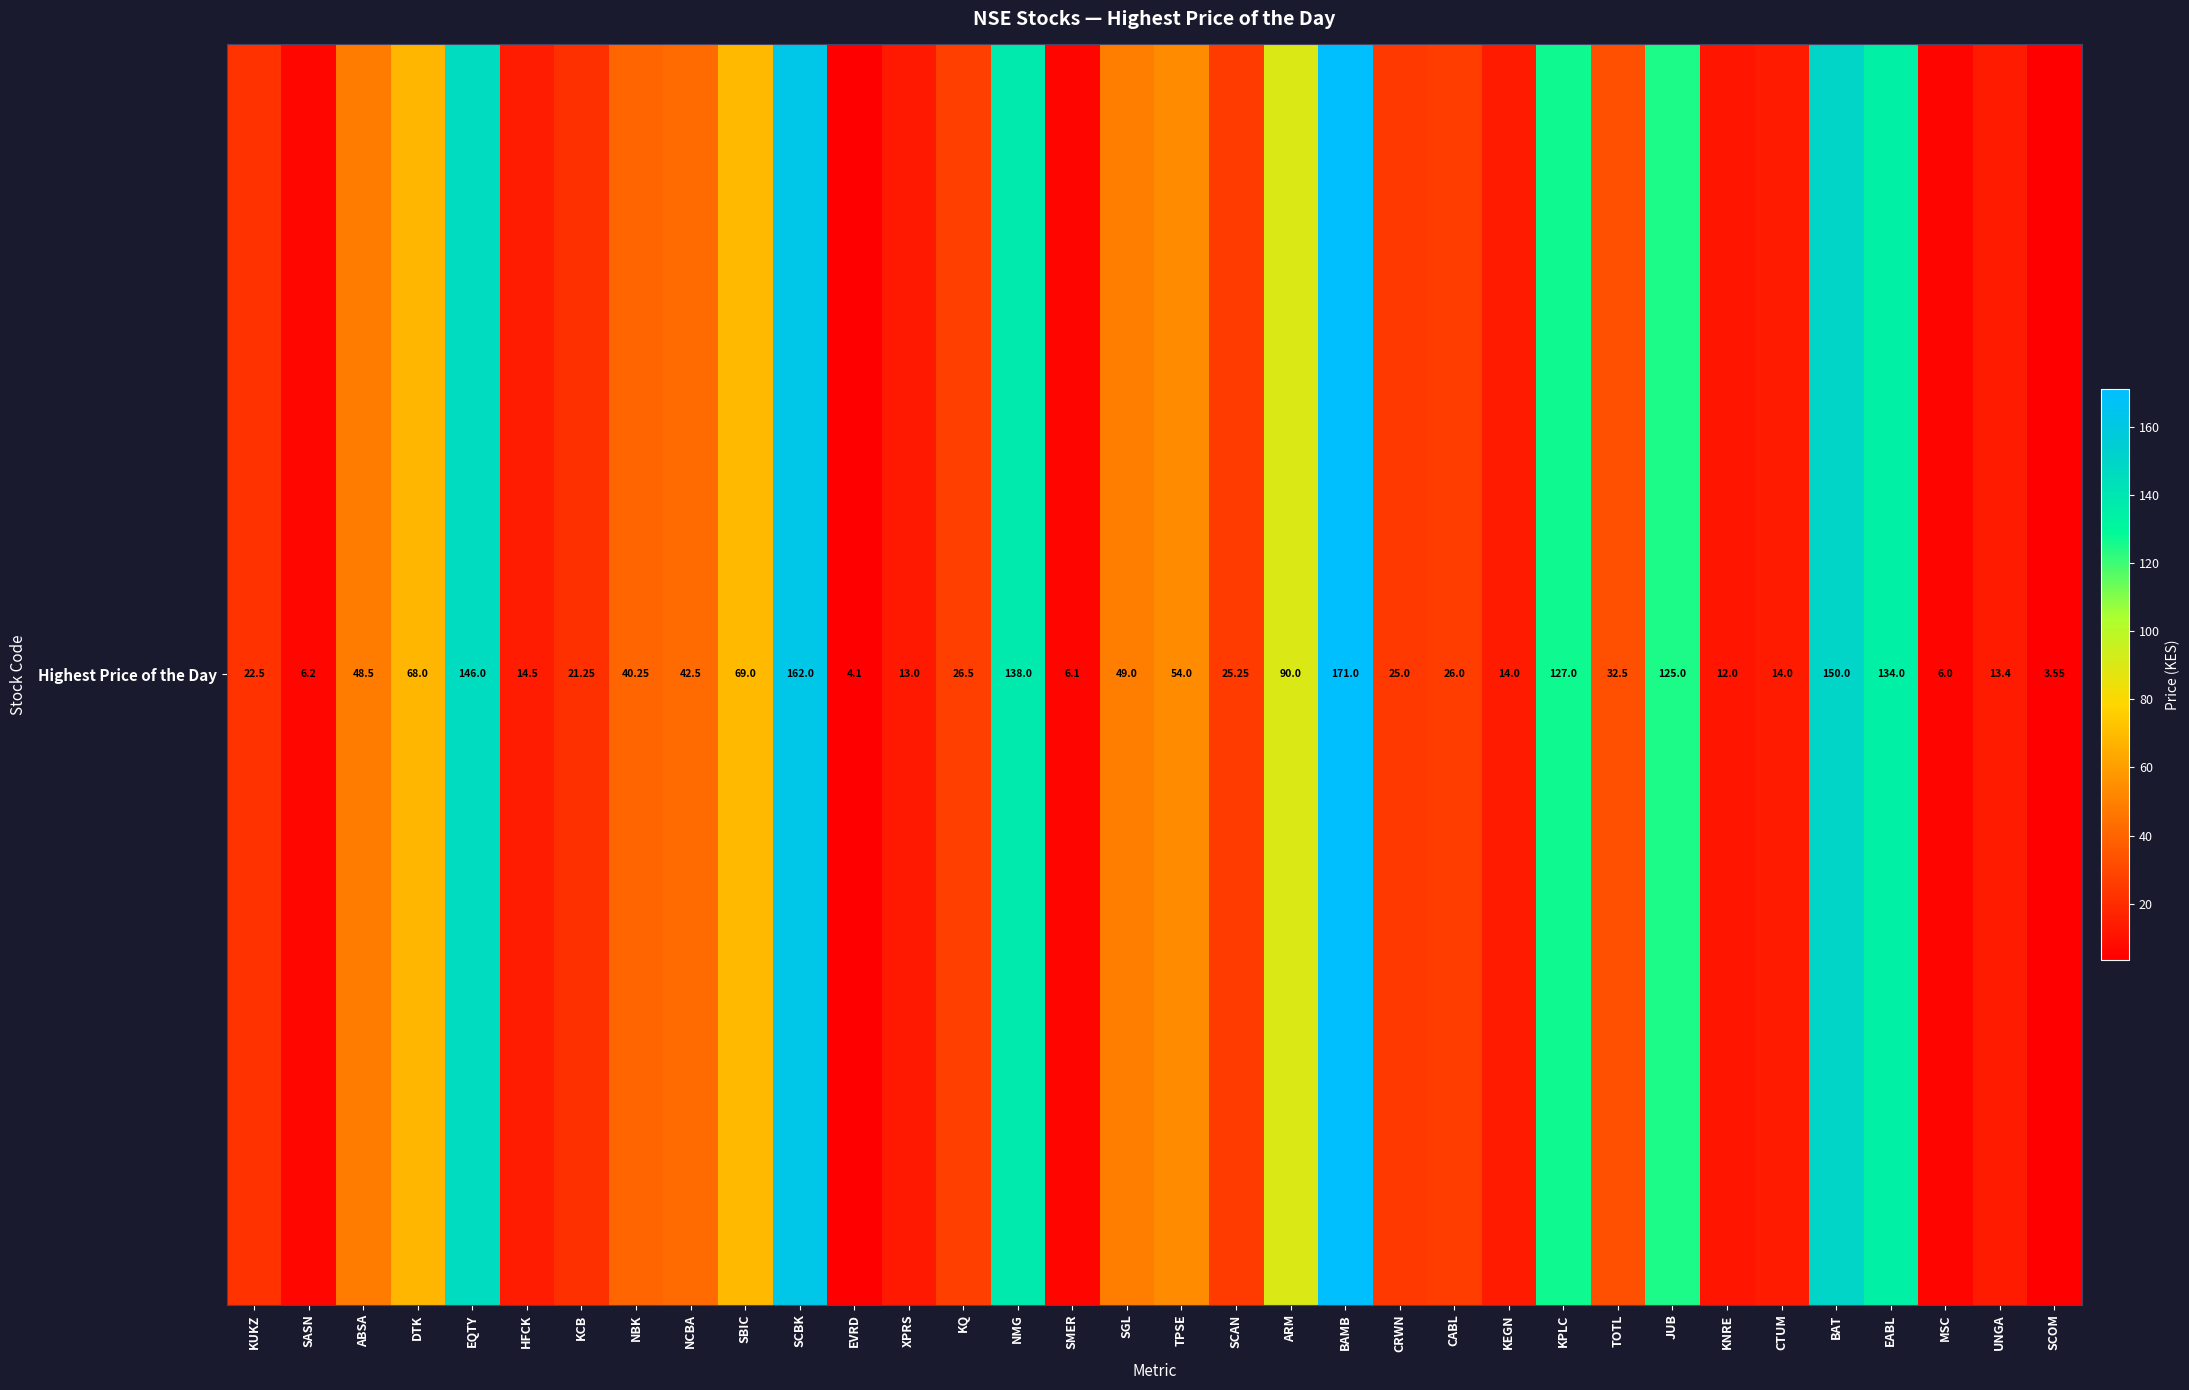

At which category does the chart reach its peak across all series?

BAMB